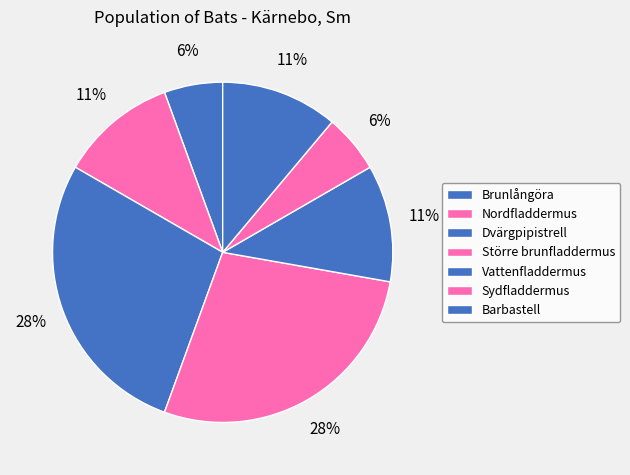

To the nearest percent, what is the difference between the largest and smallest slice percentages?

22%